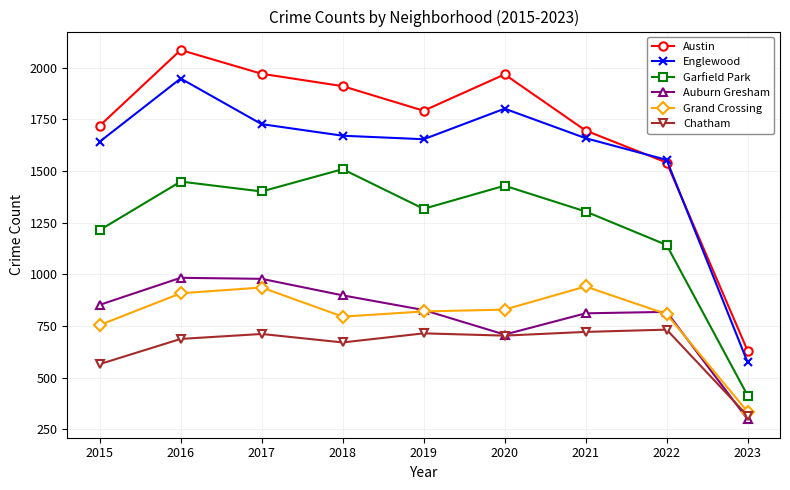

At which label is Auburn Gresham closest to 640?

2020